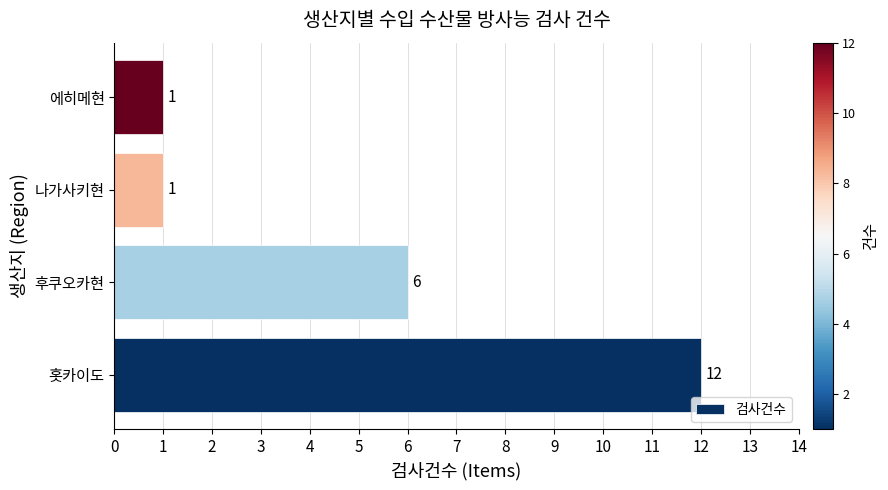

What is the ratio of the value at 홋카이도 to the value at 나가사키현?

12.0